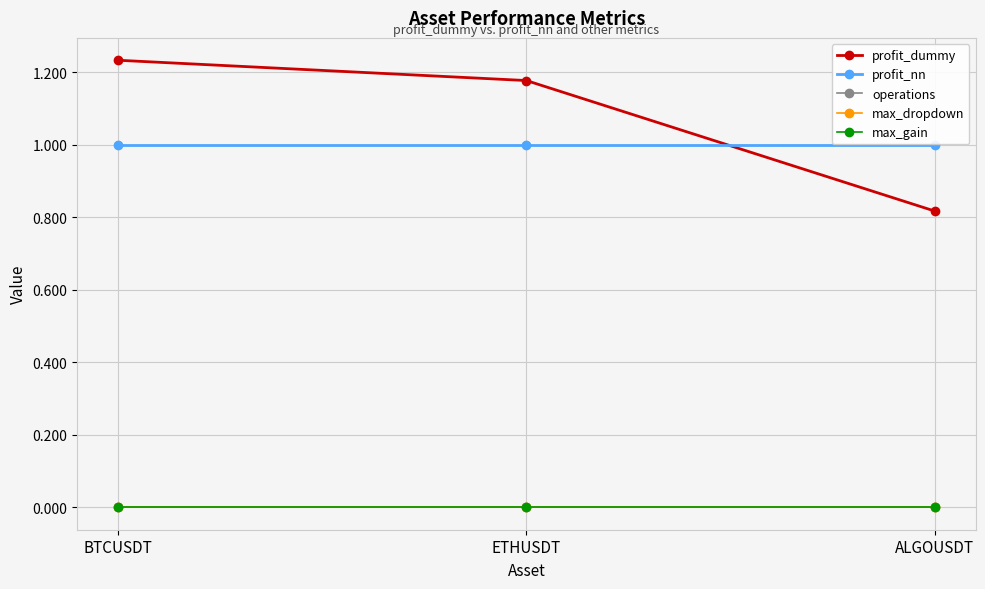

What is the label of the 1st point from the left?

BTCUSDT